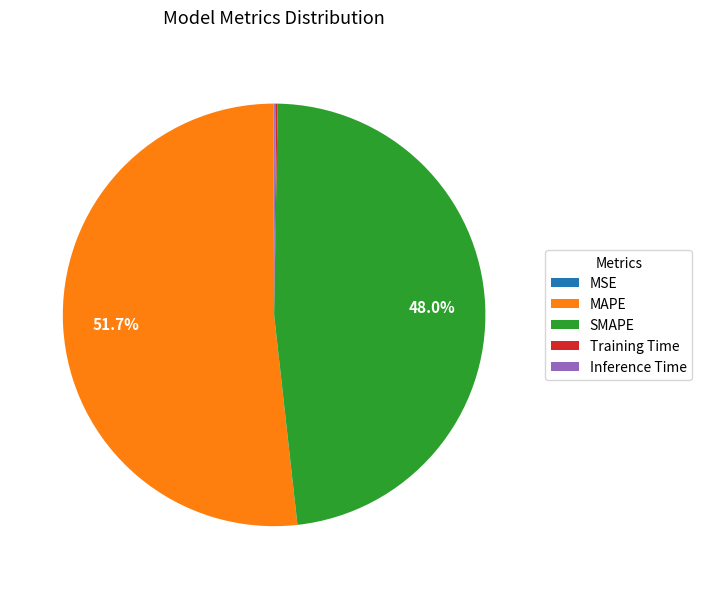

To the nearest percent, what percentage of the pie is SMAPE?

48%